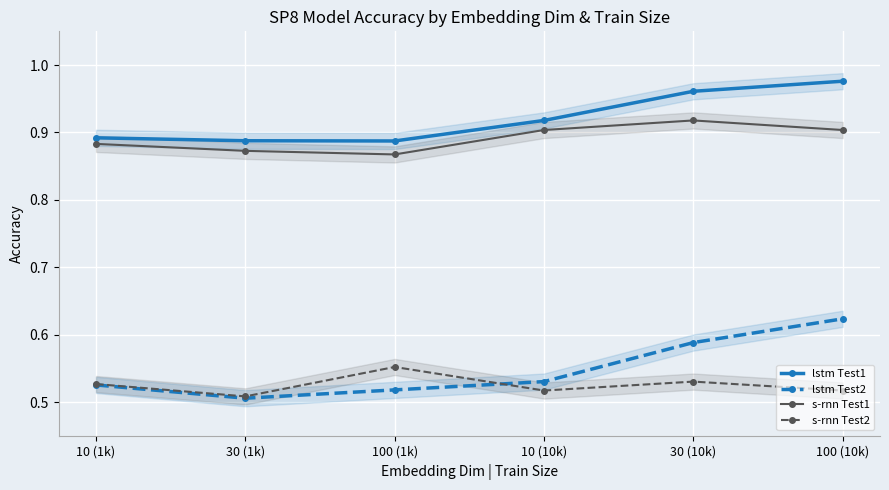

True or false: s-rnn Test1 has more than 2 interior local peaks.

False